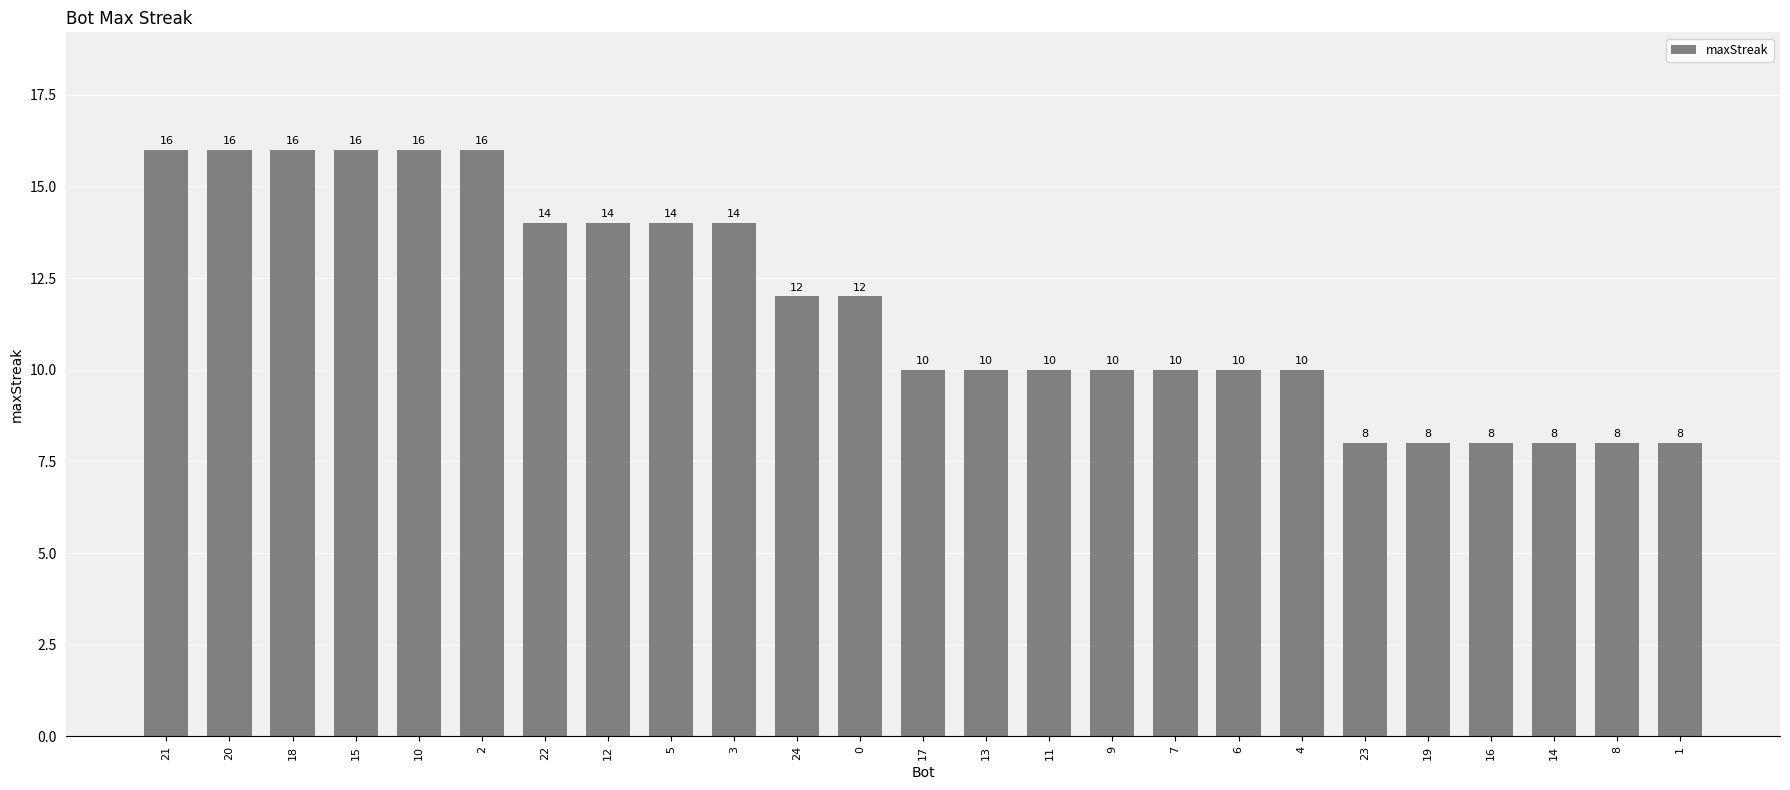

Count the number of data series in this chart.

1